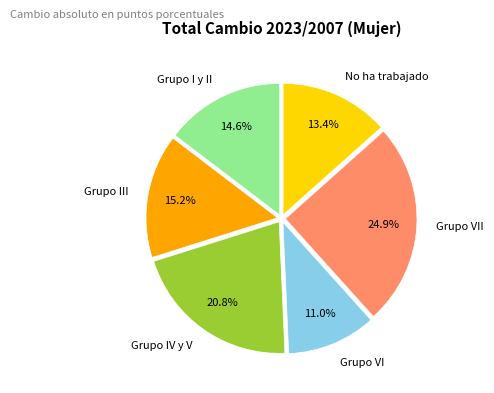

The Grupo VII slice represents 25% of the pie. True or false?

True